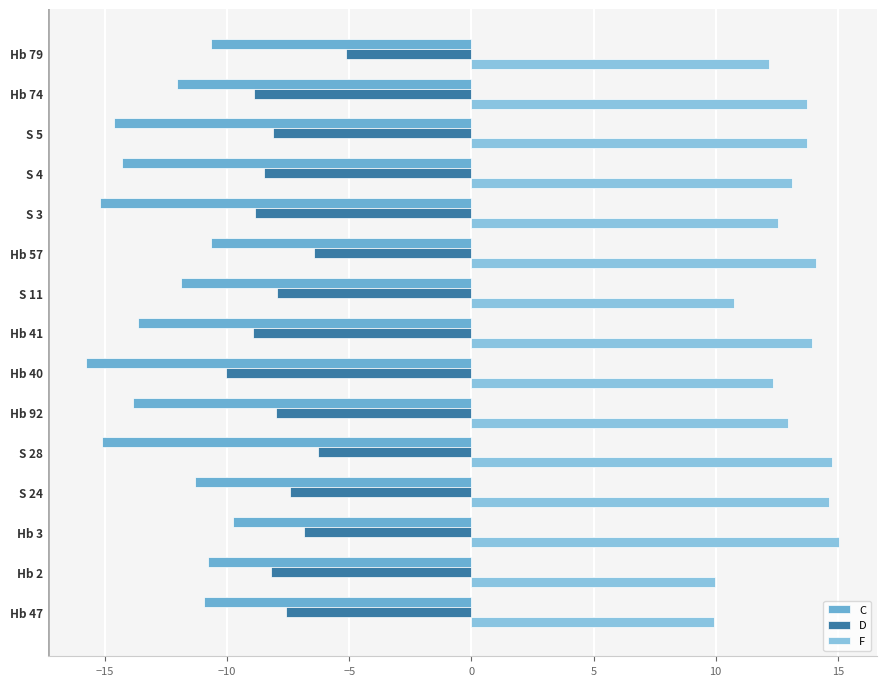

Which series has the largest range (max minus min)?

C